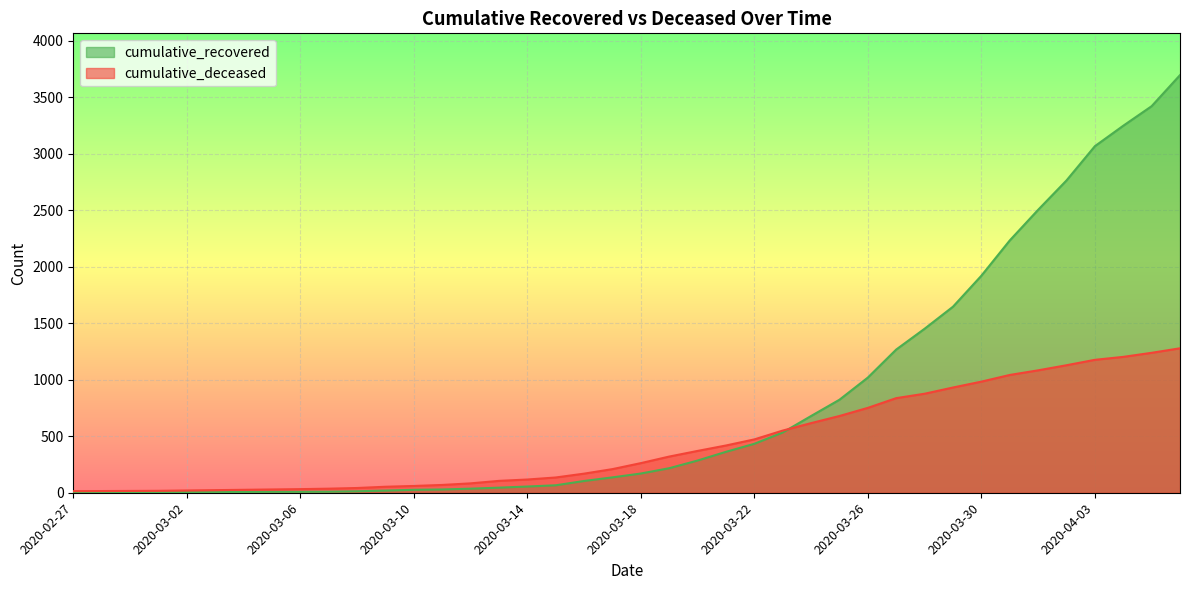

At how many categories does at least one series exceed 1385?

10